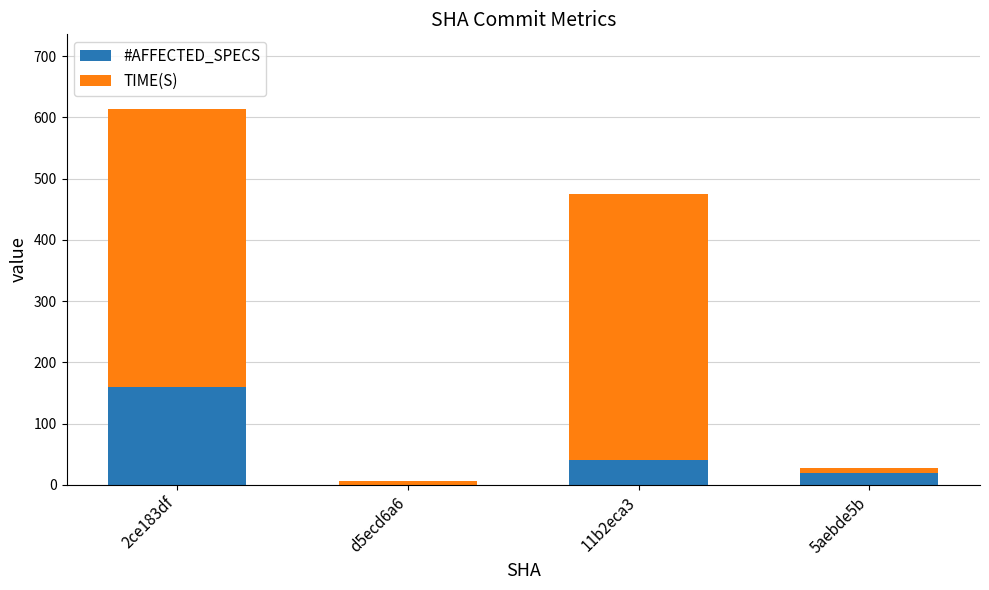

The value of #AFFECTED_SPECS at d5ecd6a6 is 0.0. True or false?

True